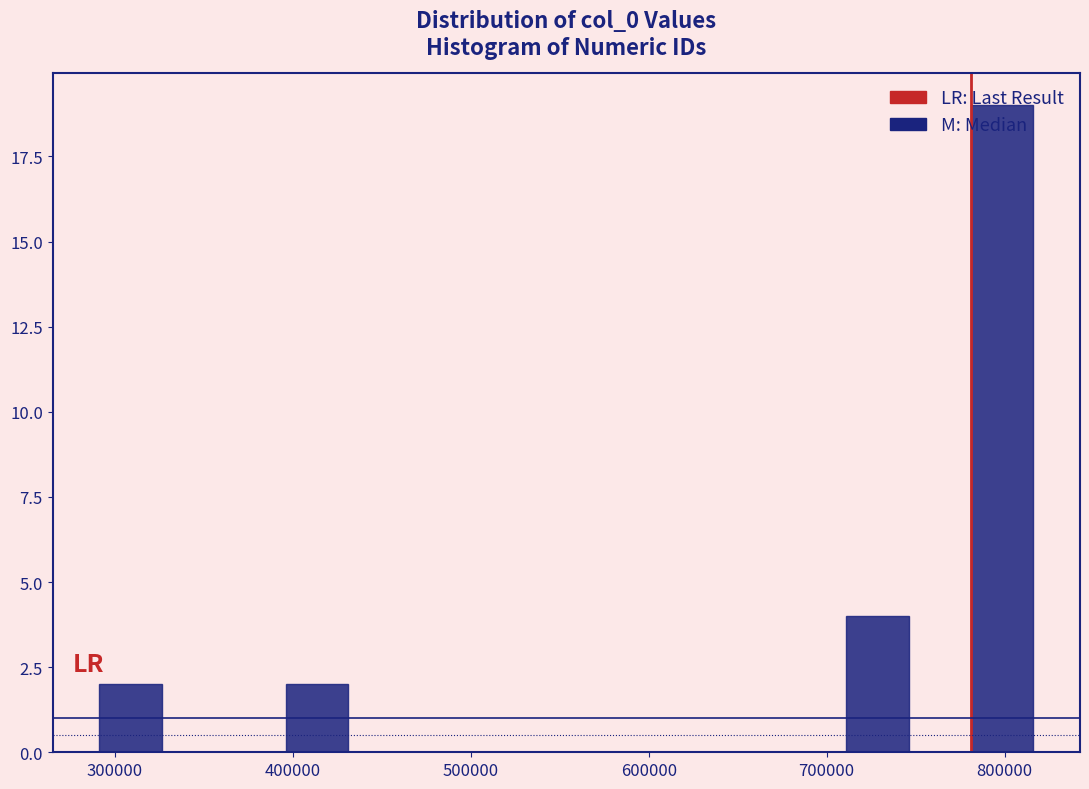

Read against the x-axis, roughly where is the centre of the tallest bar?

800000